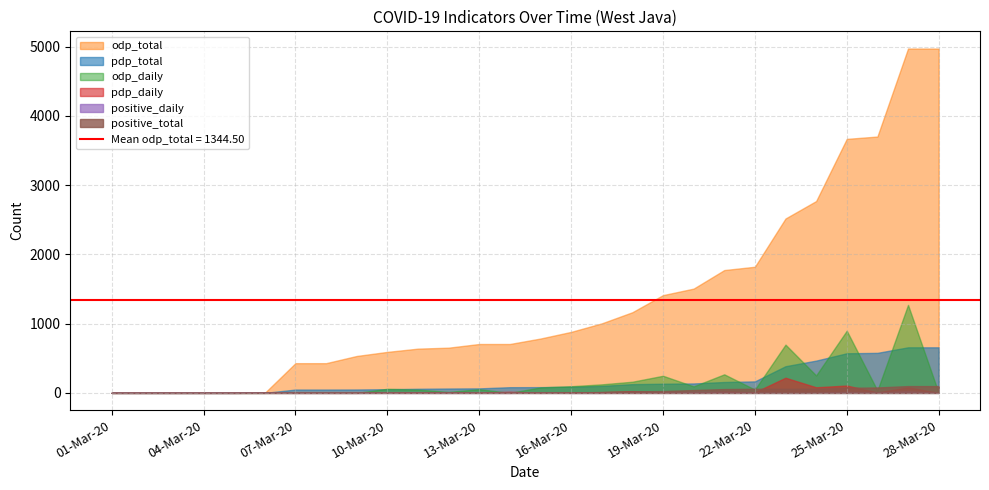

At how many categories does at least one series exceed 2022?

6